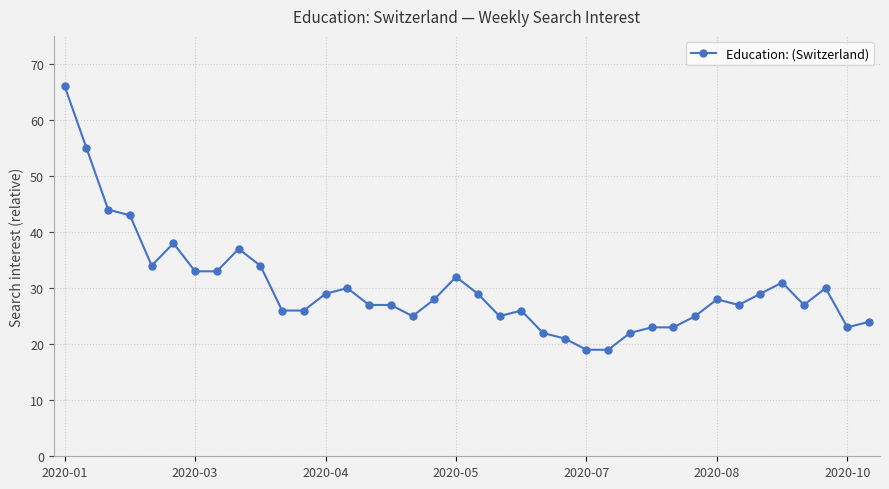

What is the value of the 16th point from the left?

27